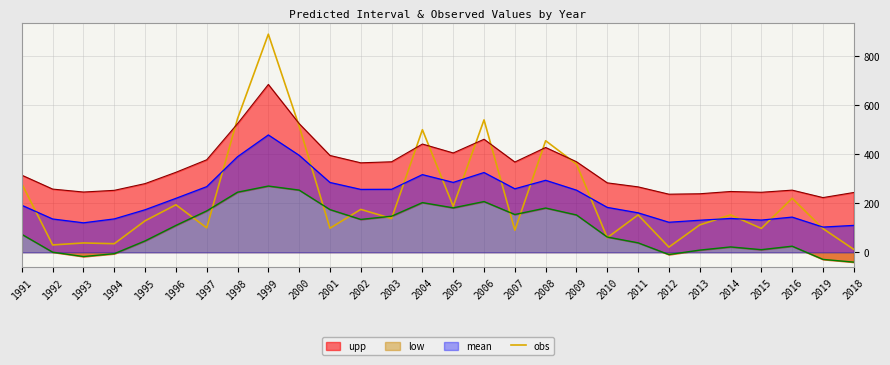

Which label corresponds to the largest value in the chart?

1999